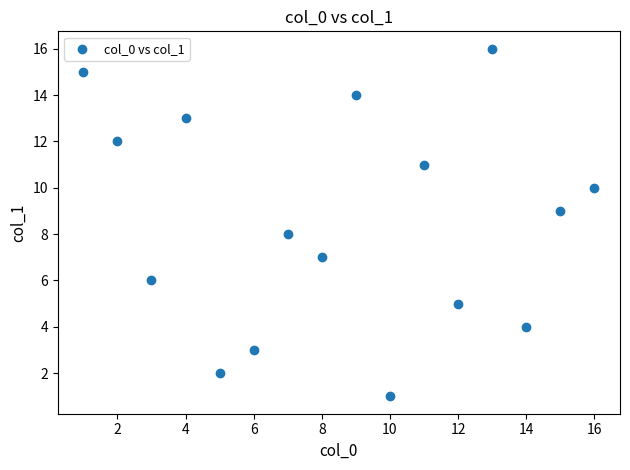

What is the range of X values (max minus min)?

15